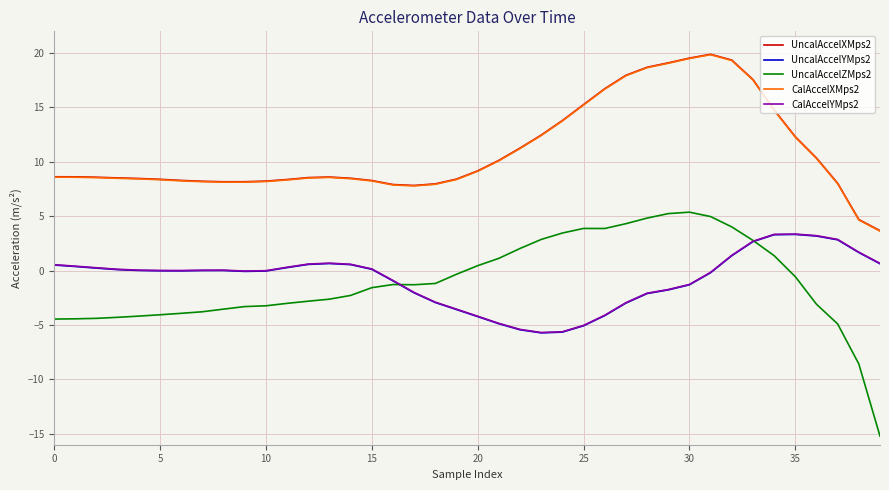

Count the number of categories in the chart.

40